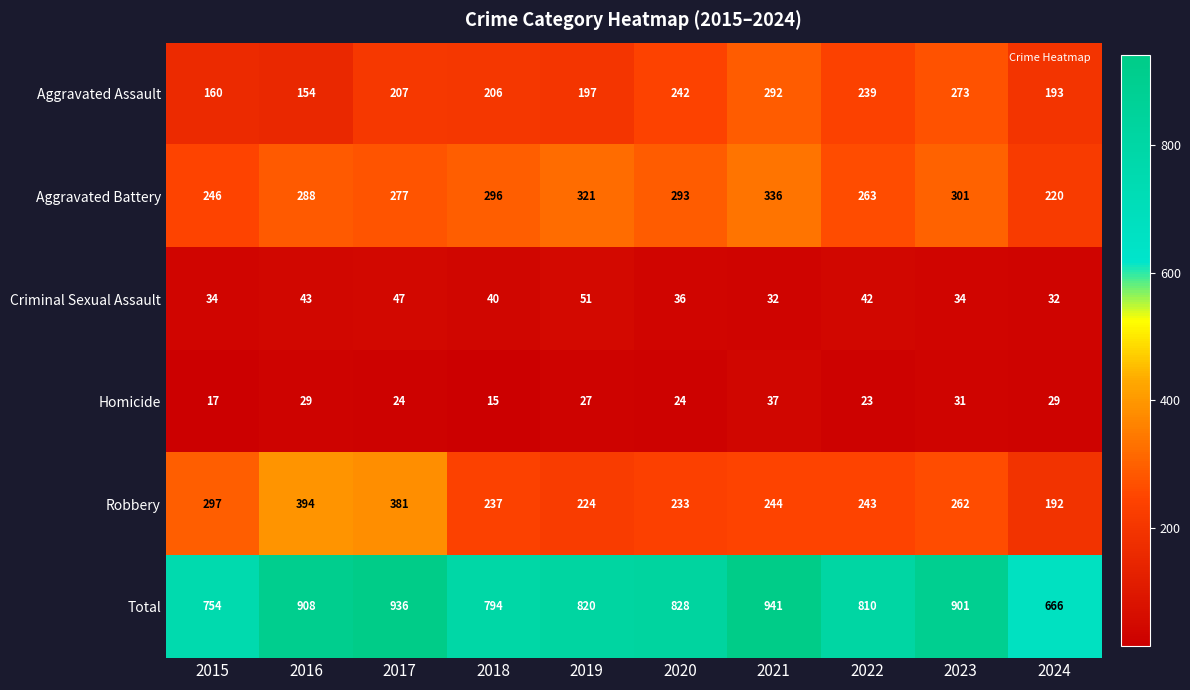

Rank the series by their maximum value, from highest to lowest.

Total, Robbery, Aggravated Battery, Aggravated Assault, Criminal Sexual Assault, Homicide